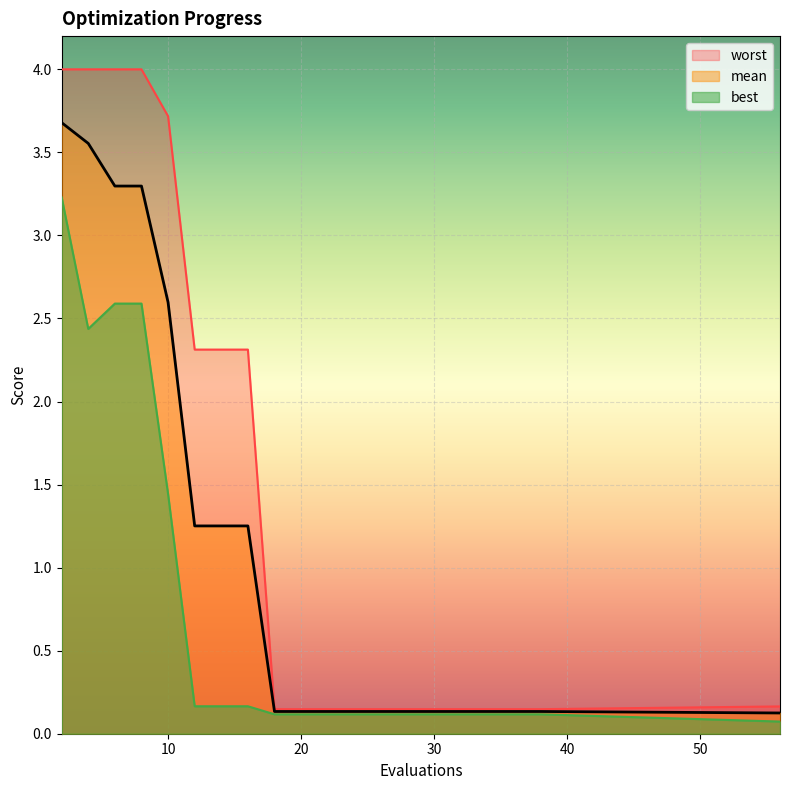

What is the difference between the worst values at 14 and 22?

2.2